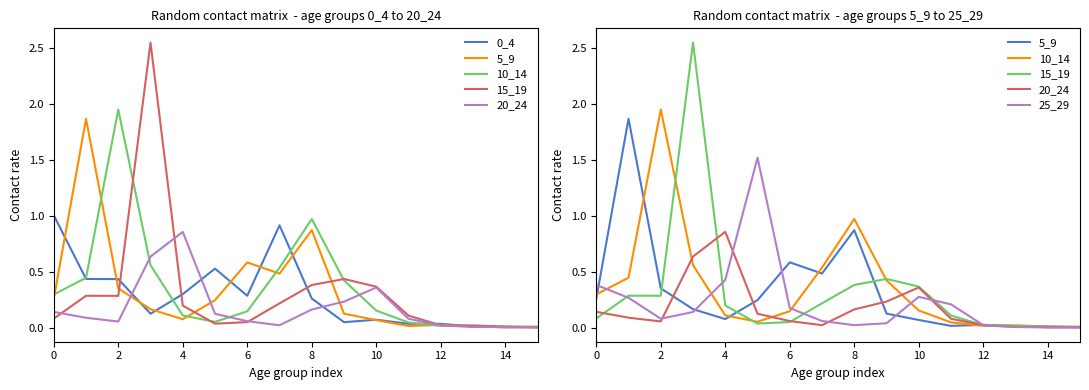

The value of 5_9 at 6 is 0.1. True or false?

False